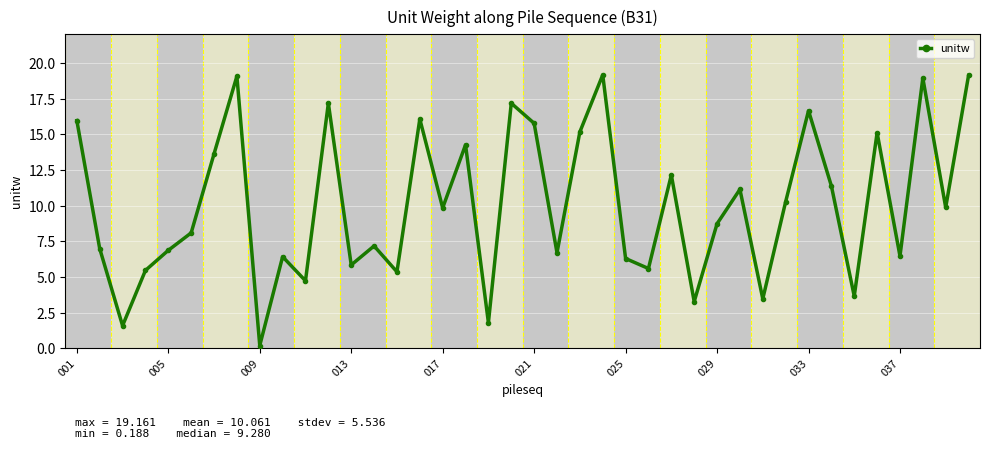

What is the greatest value displayed?

19.2